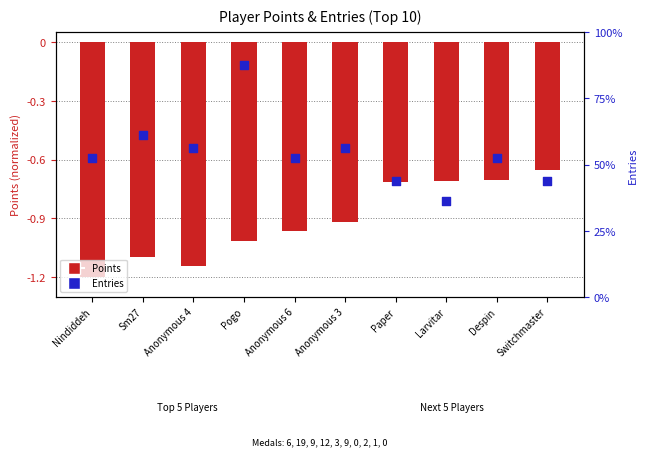

At how many categories does at least one series exceed 46?

2